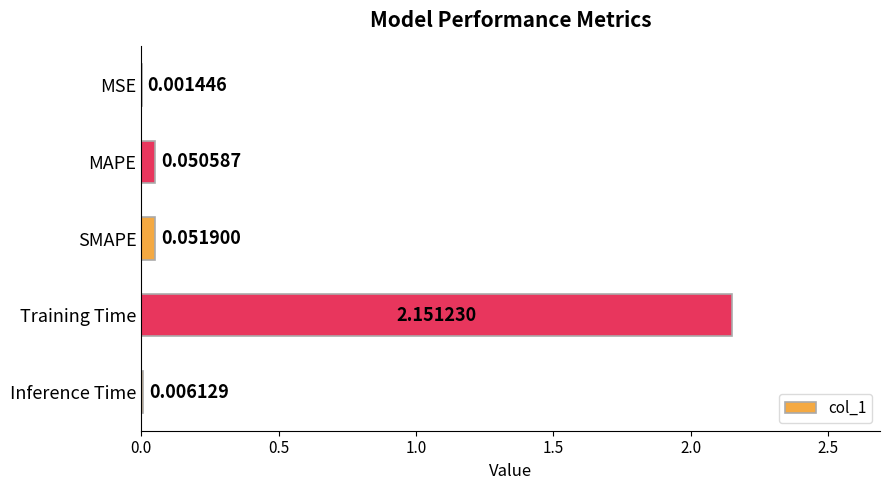

What is the sum of all values?

2.3